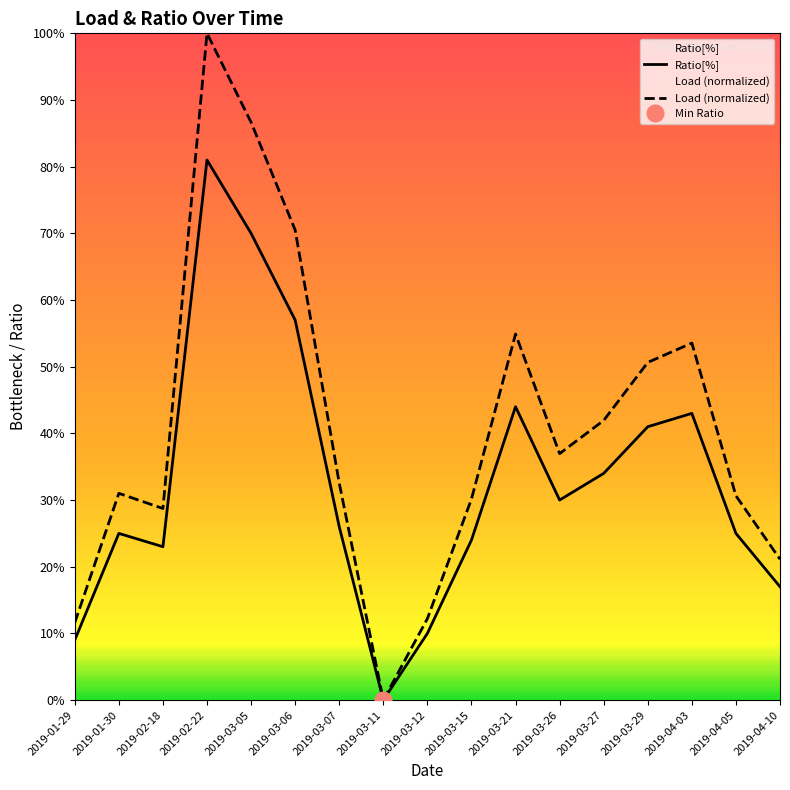

What is the total value across all series at 2019-03-21?

98.9